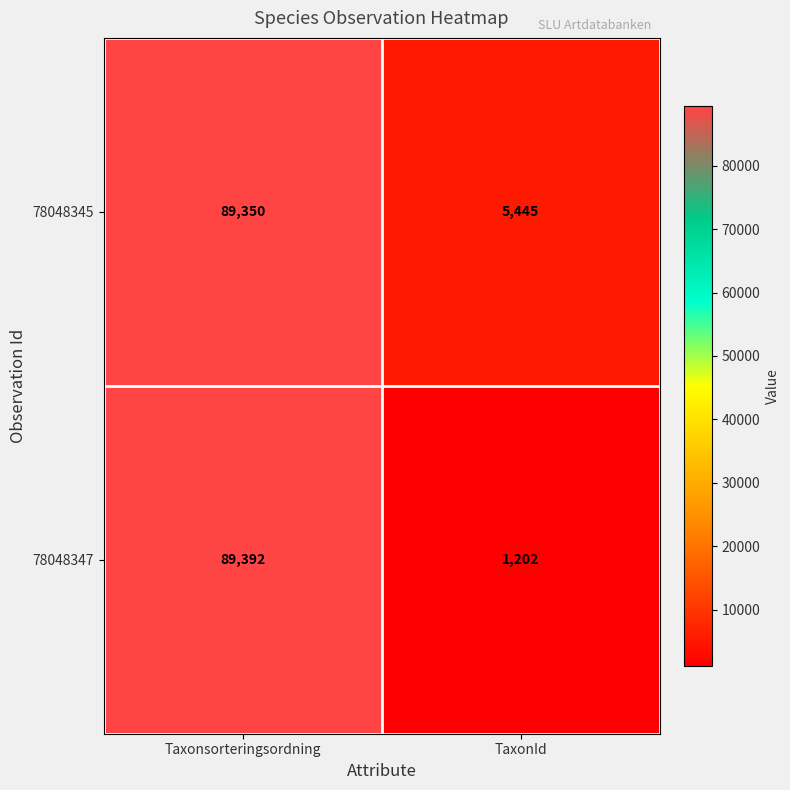

Where is 78048345 nearest to the value 47397?

TaxonId